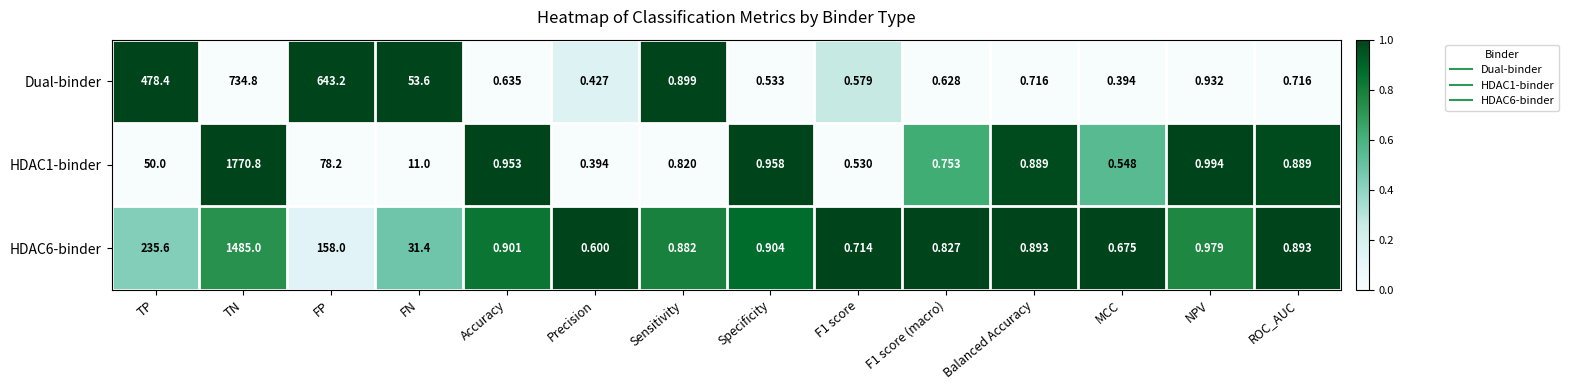

Between Balanced Accuracy and NPV, which series saw the biggest shift?

Dual-binder